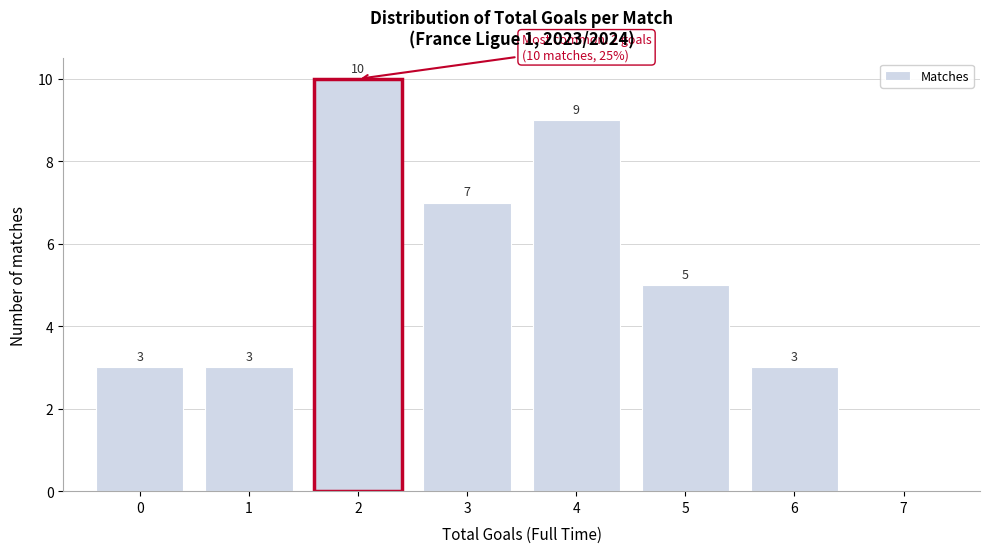

Which range on the x-axis has the tallest bar?

1.5 to 2.5